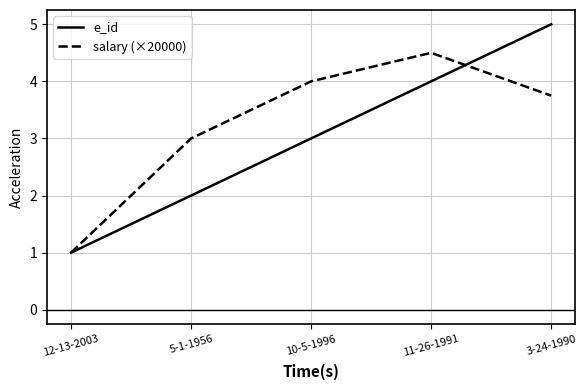

Reading right to left, what are all the values shown in this chart?

e_id: 3-24-1990=5.0	11-26-1991=4.0	10-5-1996=3.0	5-1-1956=2.0	12-13-2003=1.0
salary (×20000): 3-24-1990=3.8	11-26-1991=4.5	10-5-1996=4.0	5-1-1956=3.0	12-13-2003=1.0